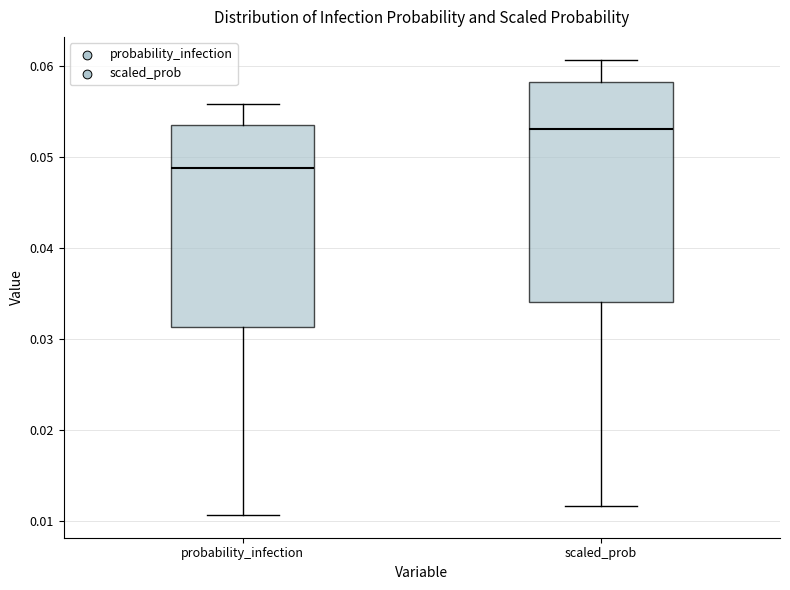

Where does the lower whisker of the box for probability_infection end on the y-axis? The values are not printed on the chart, so give them approximately, as read against the axis.

0.011